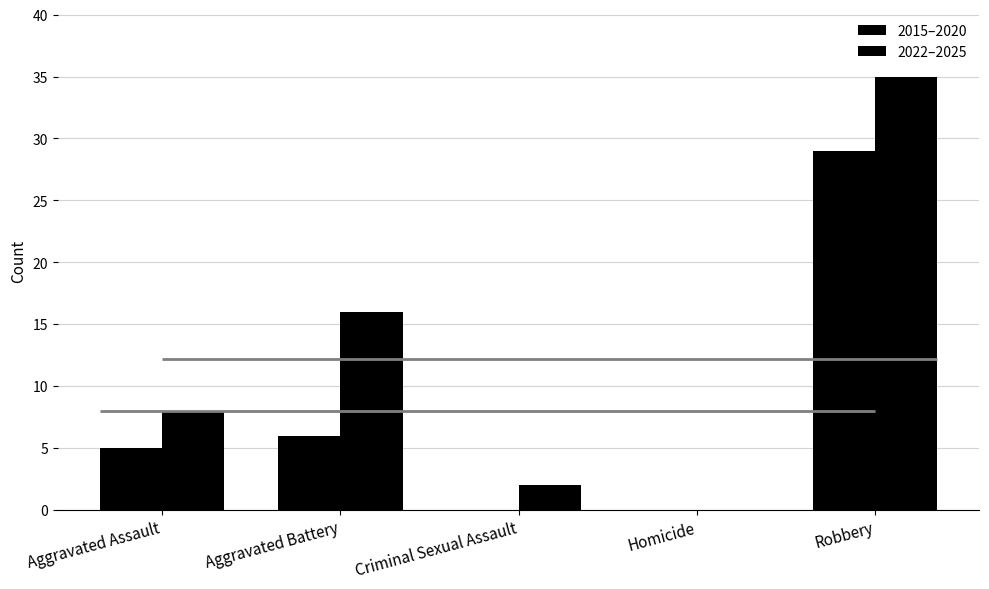

At which label does 2022–2025 first exceed 8?

Aggravated Battery